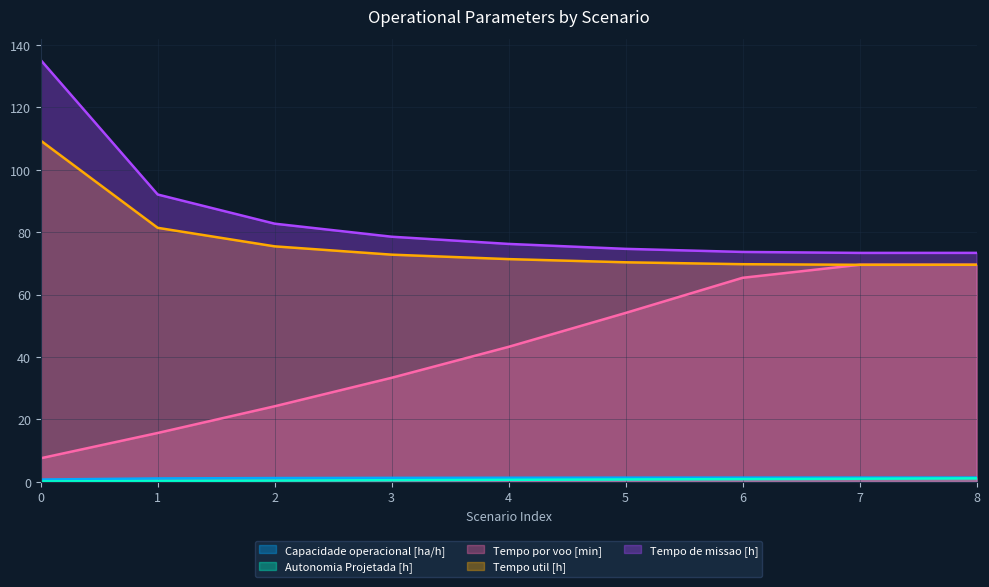

What are all the series names shown in the legend?

Capacidade operacional [ha/h], Autonomia Projetada [h], Tempo por voo [min], Tempo util [h], Tempo de missao [h]